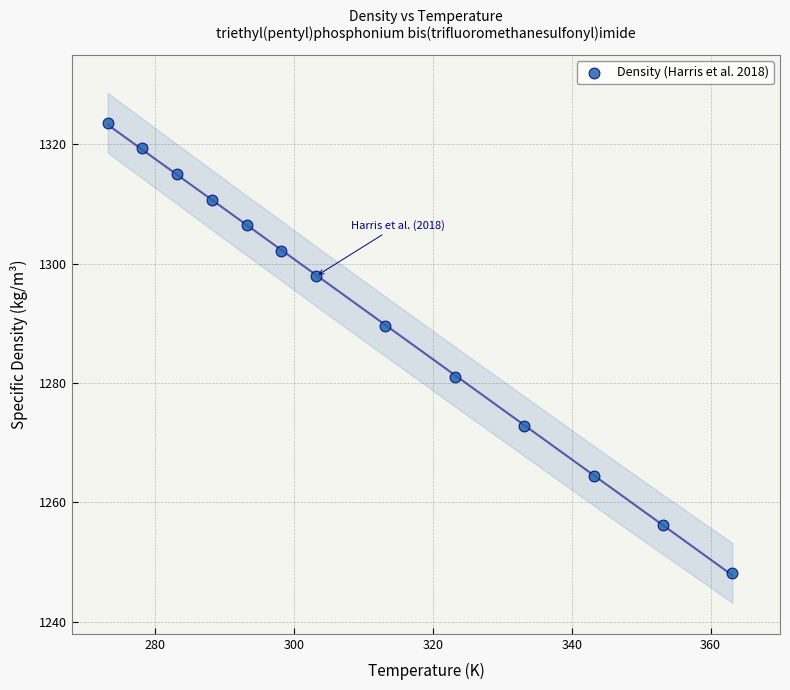

What is the range of Y values (max minus min)?

75.4